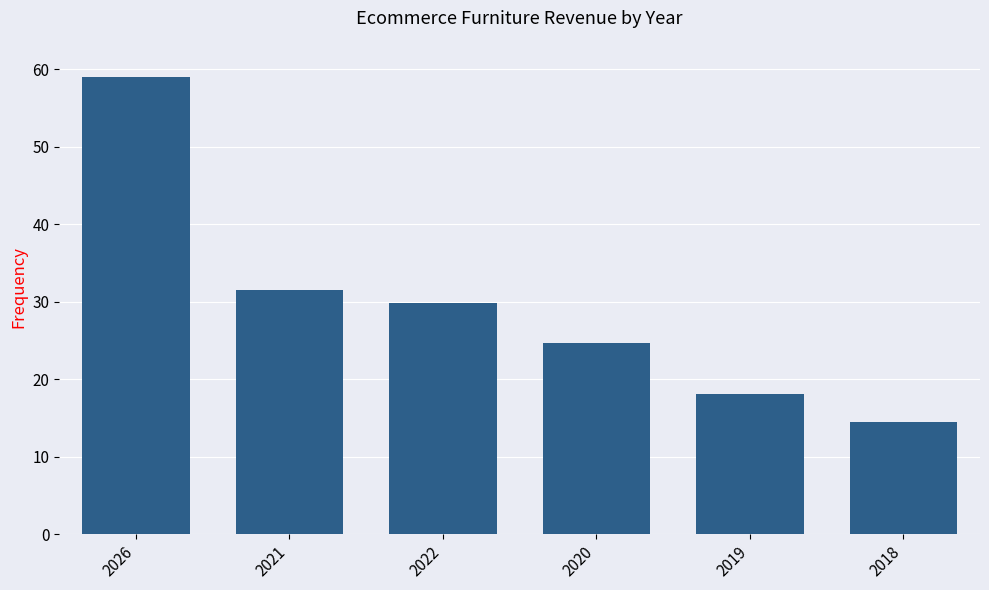

True or false: the data shows 58.9 at 2026.

True